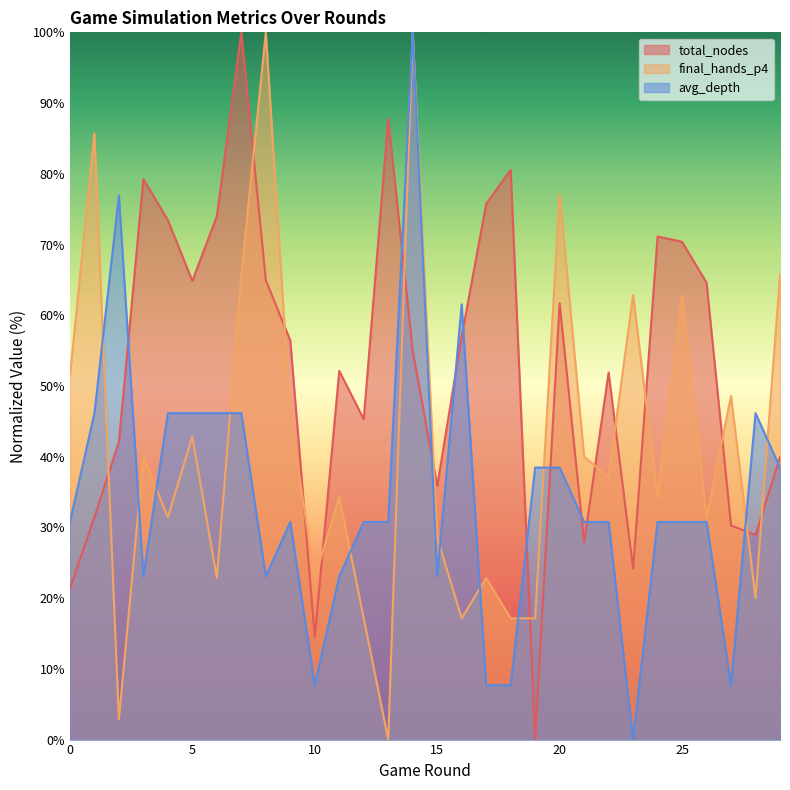

What is the approximate value of total_nodes at 20?

61.7